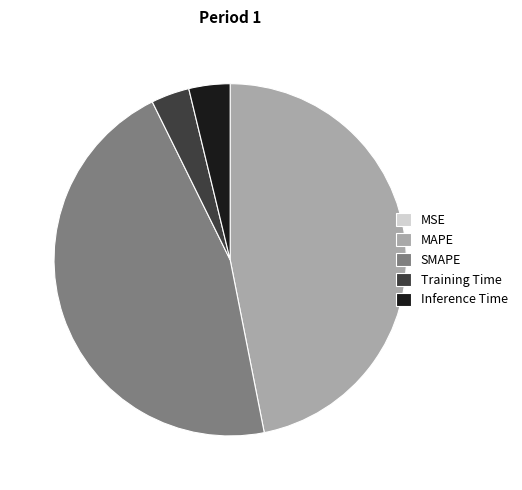

Which category has the biggest portion of the pie?

MAPE